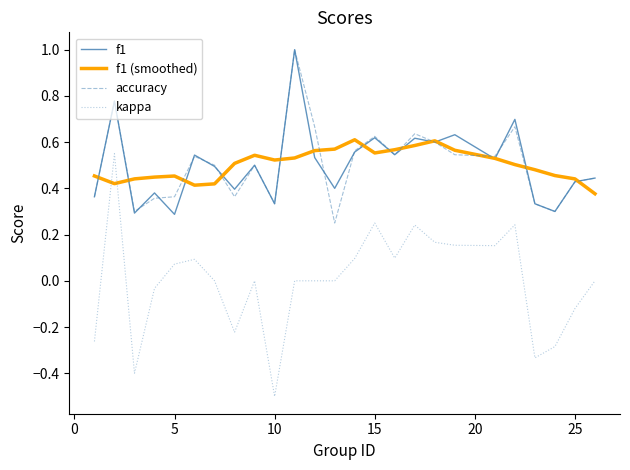

Which series has the widest spread of values?

kappa